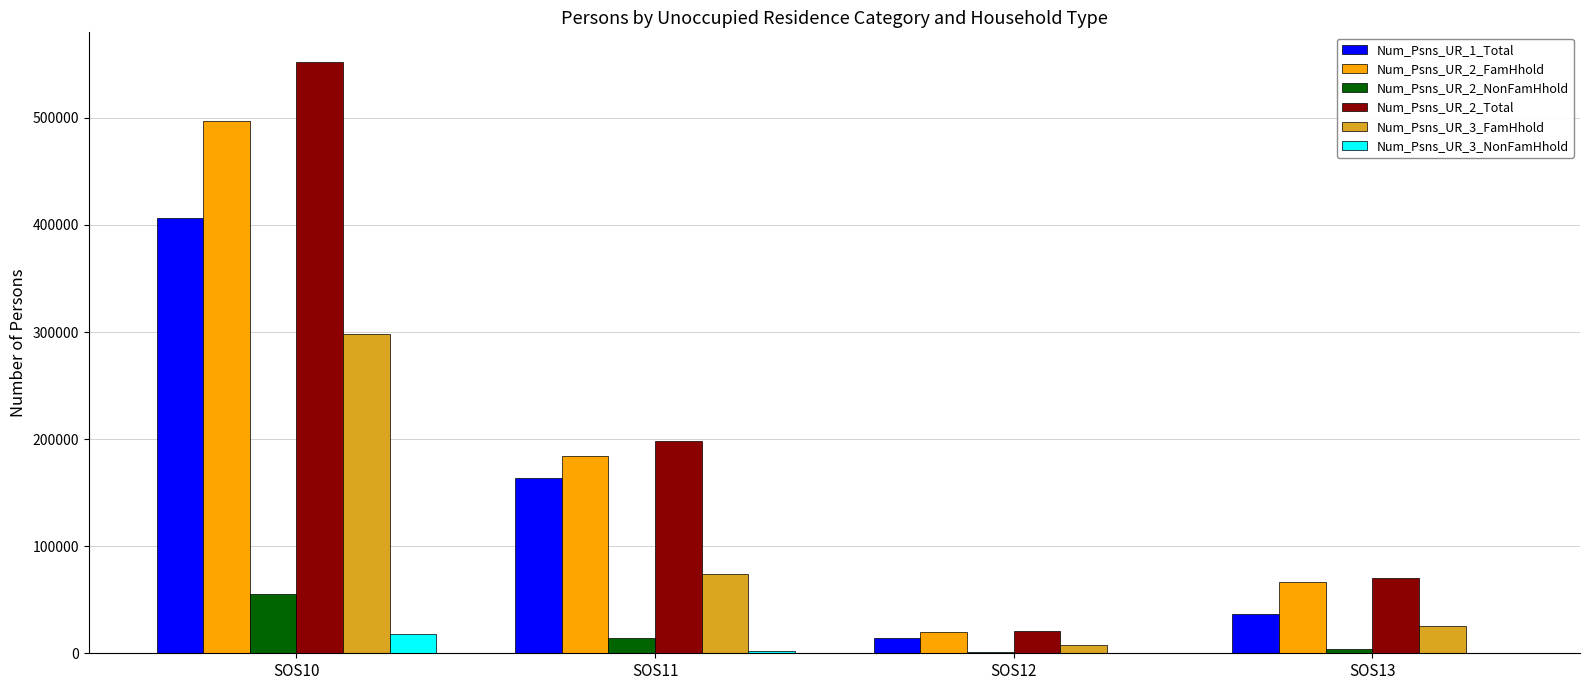

True or false: Num_Psns_UR_1_Total has a value of 406318 at SOS10.

True